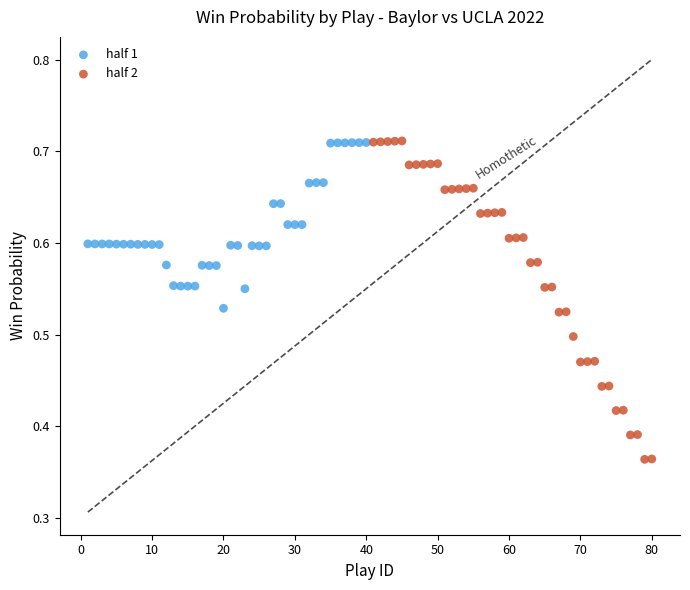

What are all the series names shown in the legend?

half 1, half 2